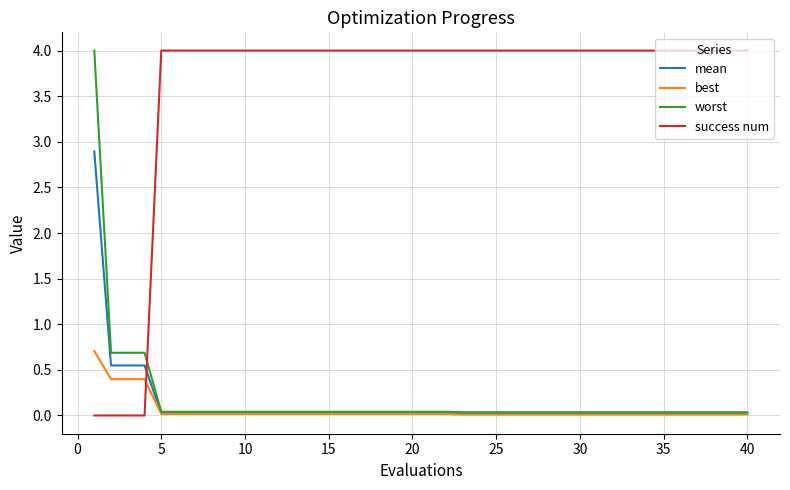

What is the sum of all best values?

2.4